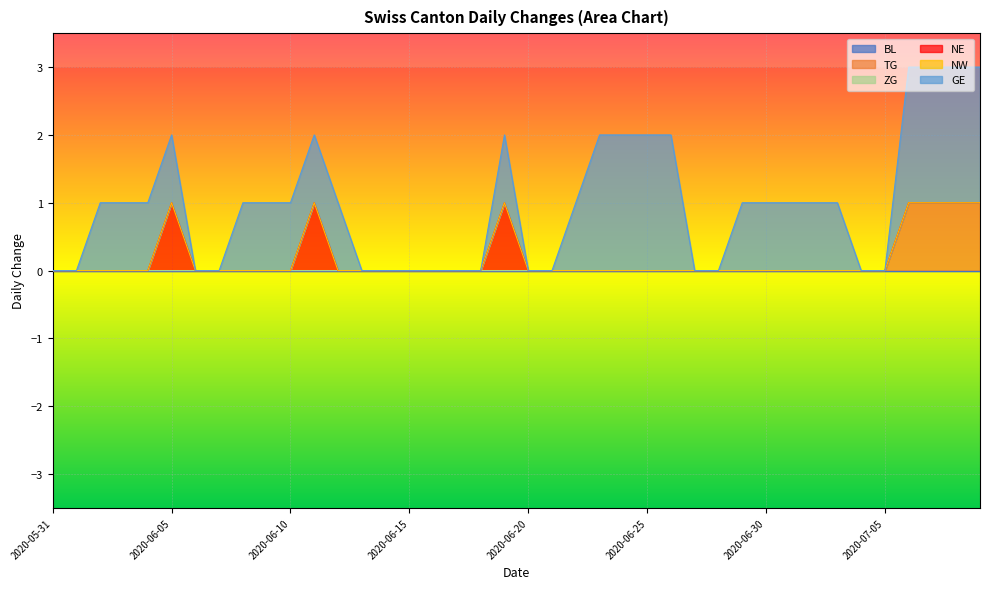

Which has a higher value, 2020-06-30 or 2020-06-22?

2020-06-30